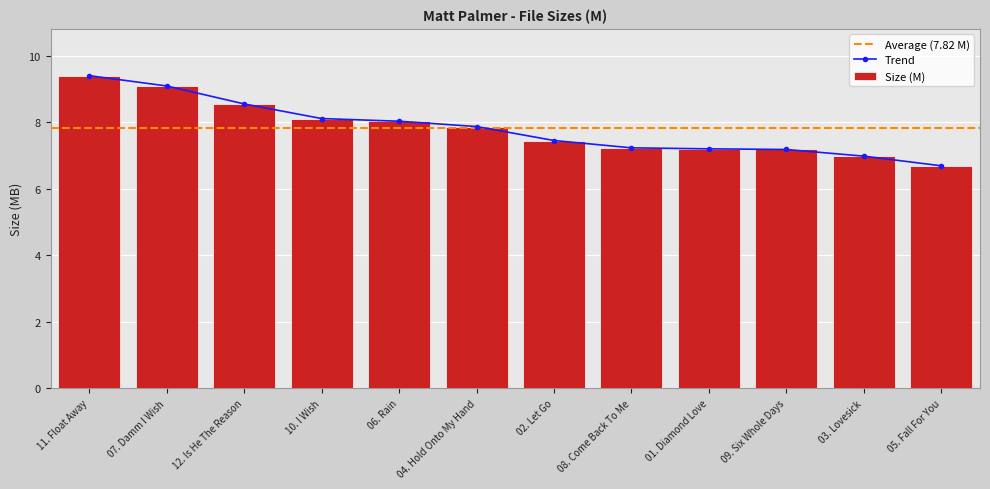

The value at 01. Diamond Love is 7.2. True or false?

True